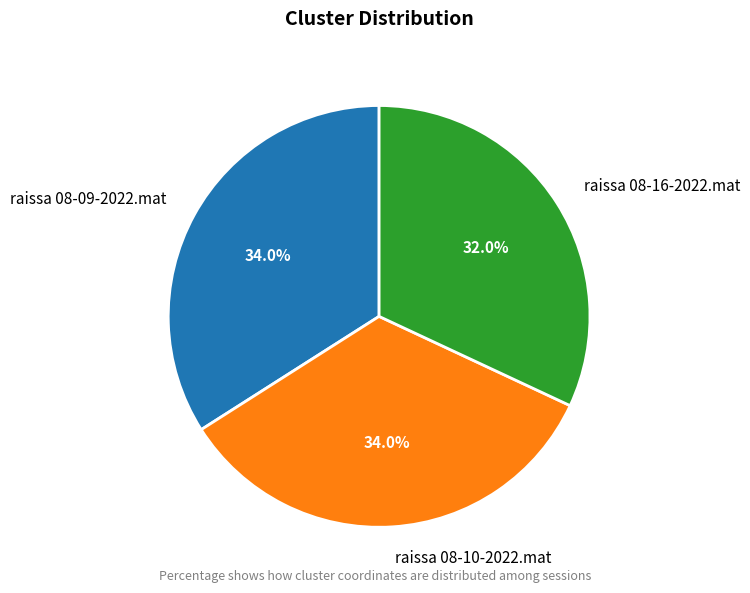

How many segments does this pie chart have?

3